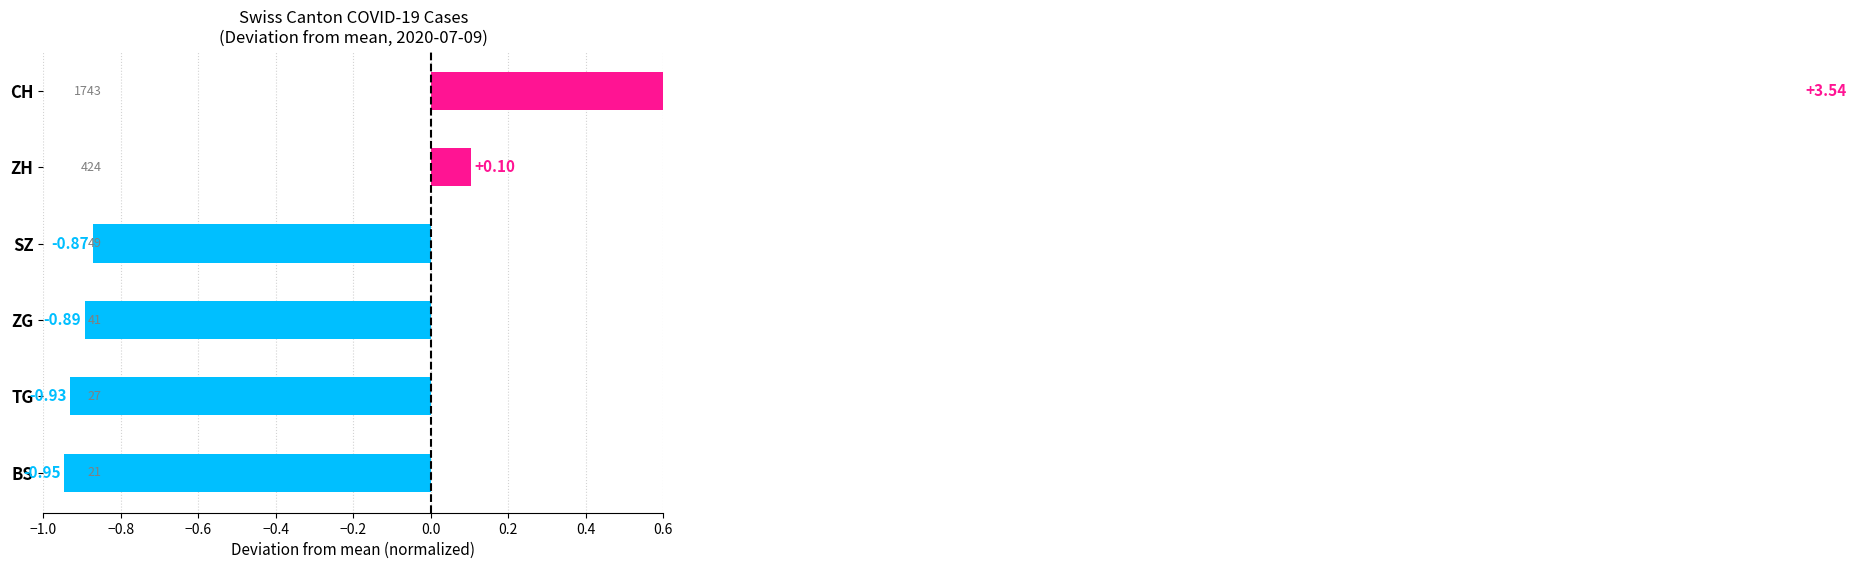

True or false: the data shows -0.9 at SZ.

True